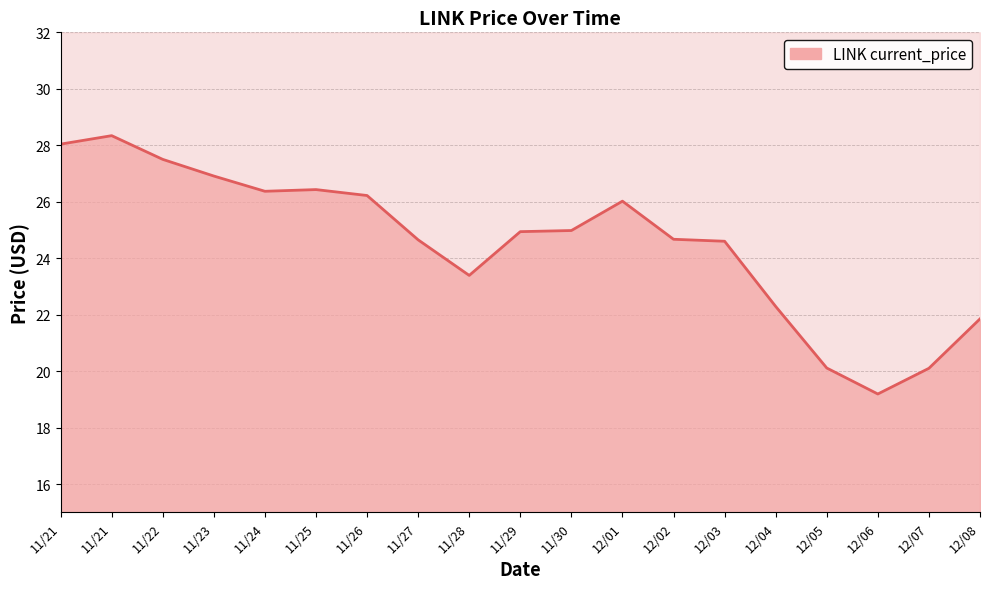

Reading left to right, list all the values displayed in this chart.

11/21=28.0	11/21=28.3	11/22=27.5	11/23=26.9	11/24=26.4	11/25=26.4	11/26=26.2	11/27=24.6	11/28=23.4	11/29=24.9	11/30=25.0	12/01=26.0	12/02=24.7	12/03=24.6	12/04=22.3	12/05=20.1	12/06=19.2	12/07=20.1	12/08=21.9